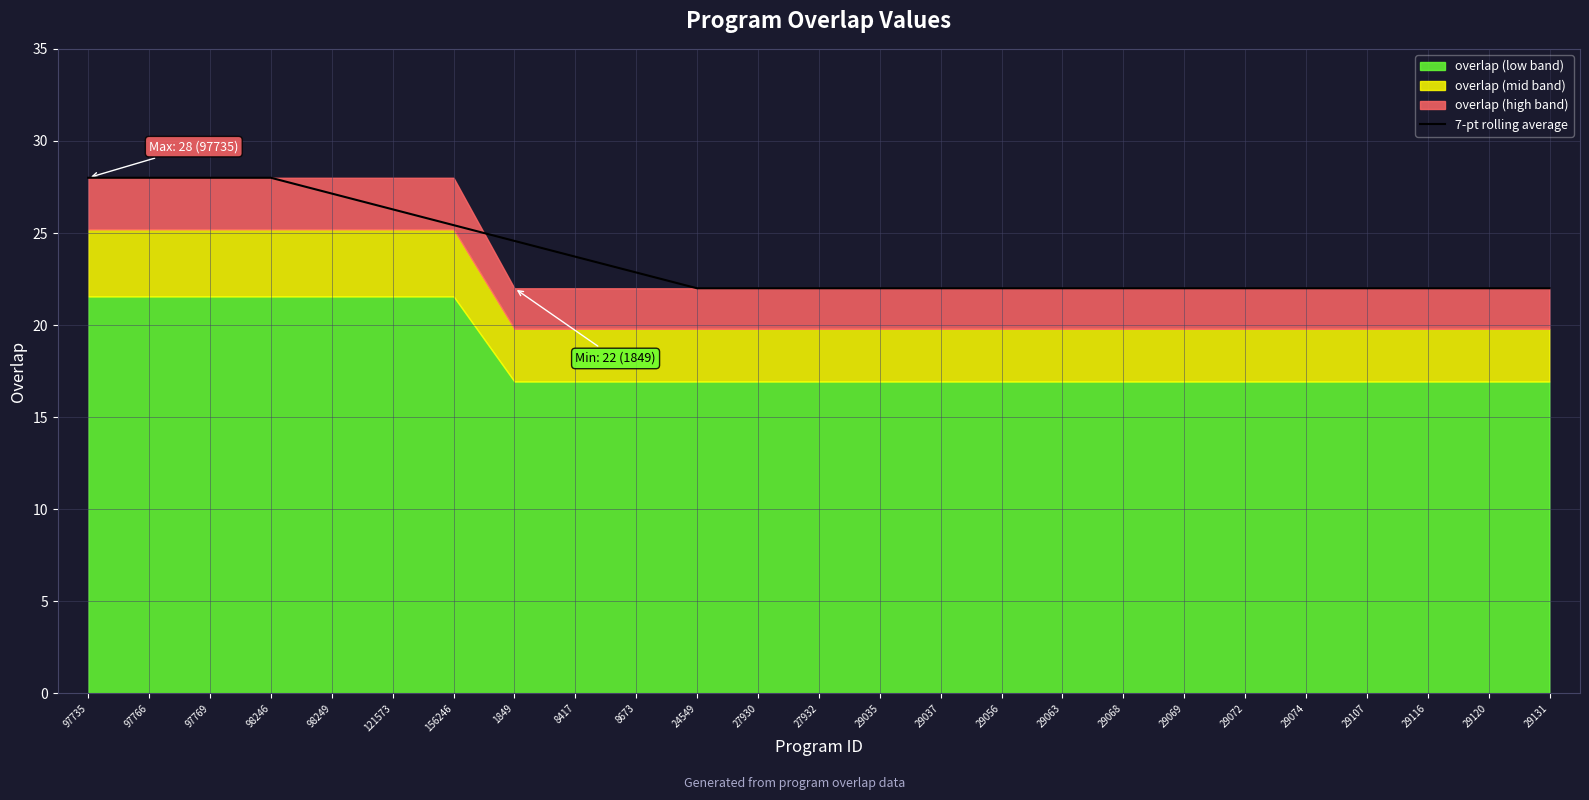

The chart shows a value of 36.4 at 8417. True or false?

False